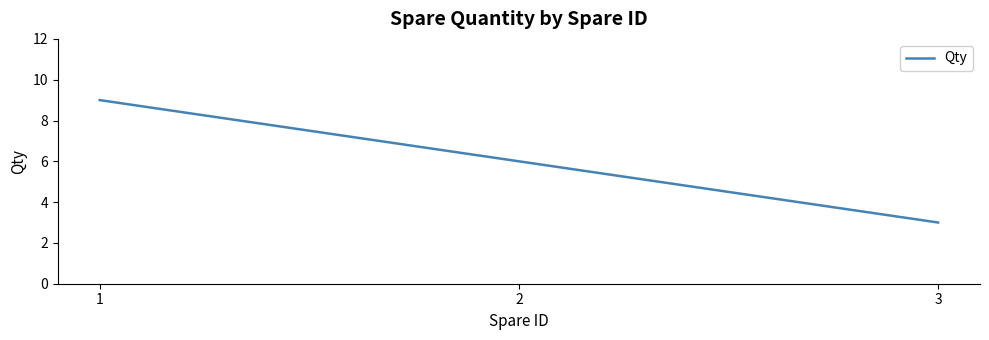

What is the change in value from 1 to 2?

-3